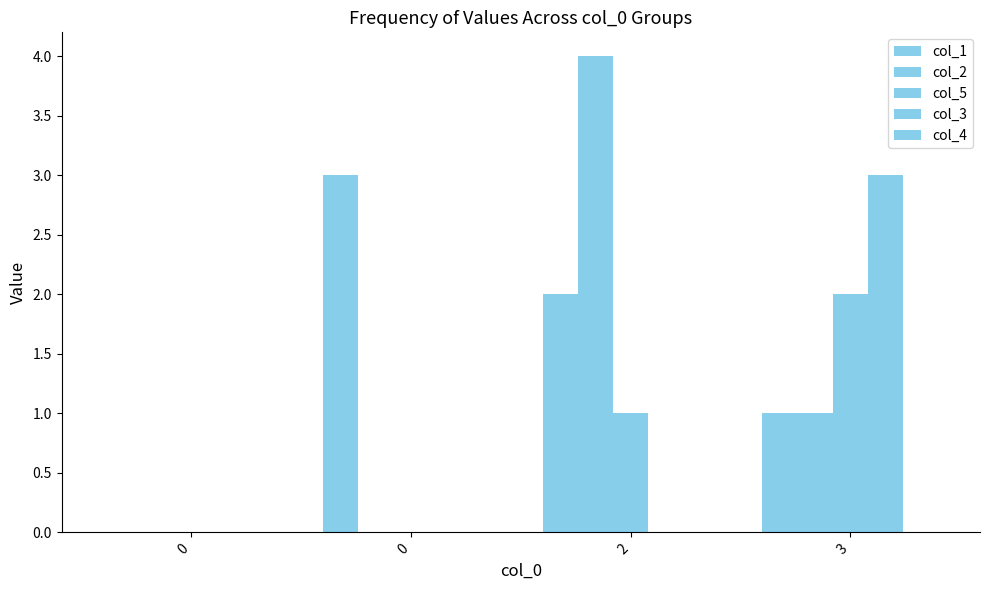

What is the value of the col_3 bar at the 4th from the left?

3